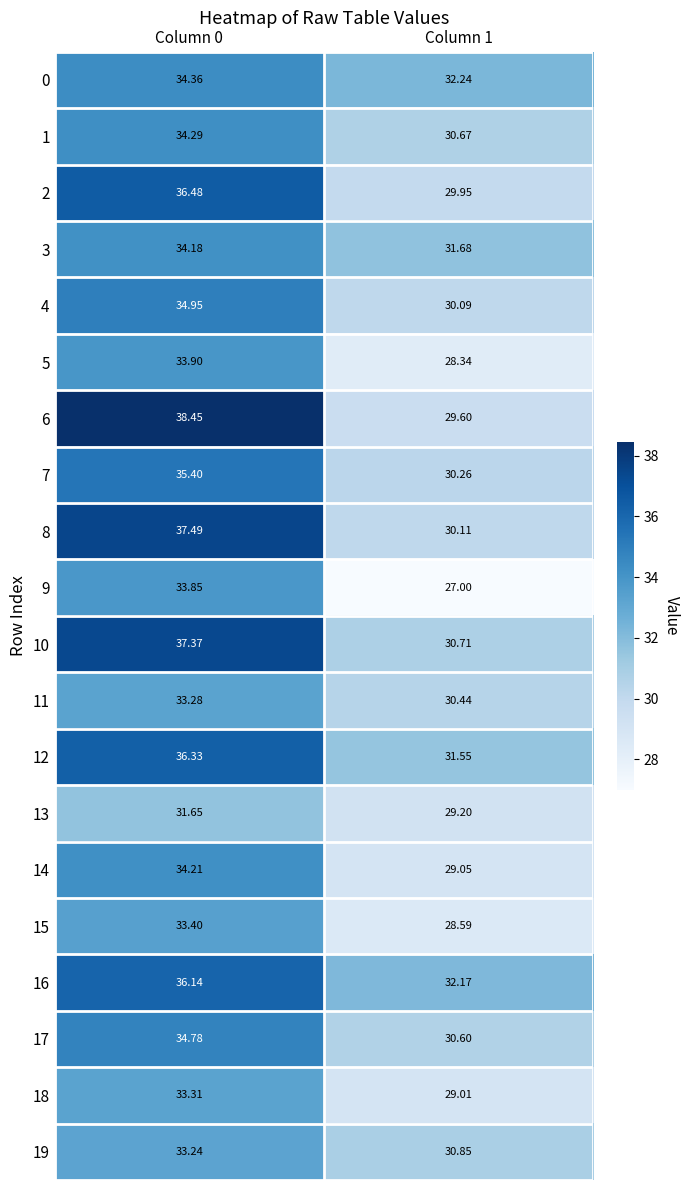

What is the total value across all series at Column 0?

697.1